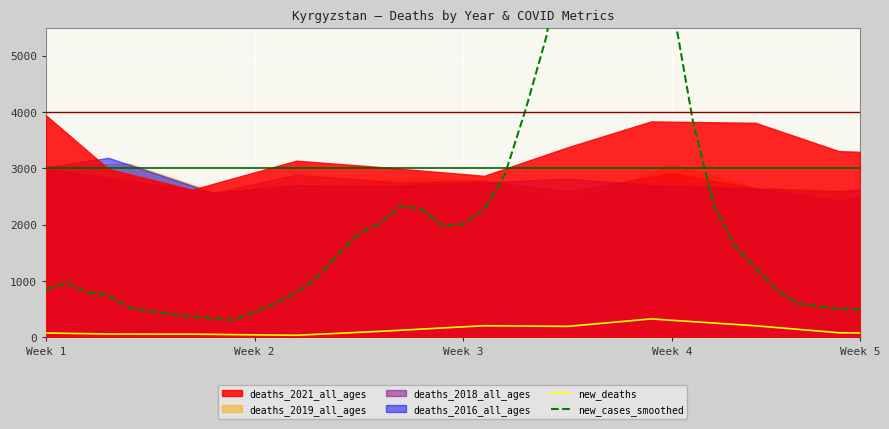

What is the highest value of the new_deaths series?

325.0